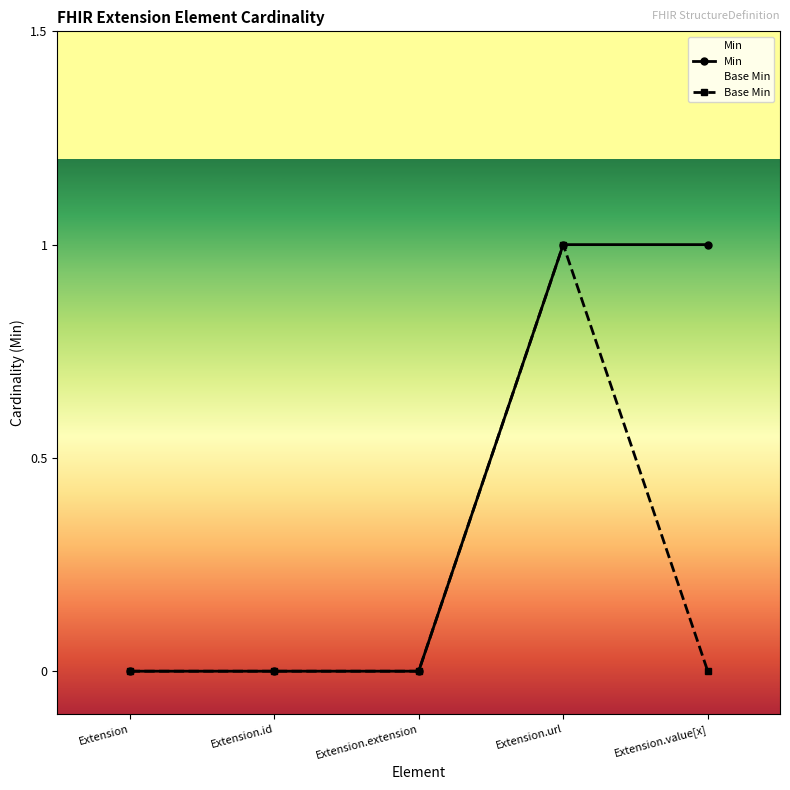

How many Min values are between 0 and 1?

5